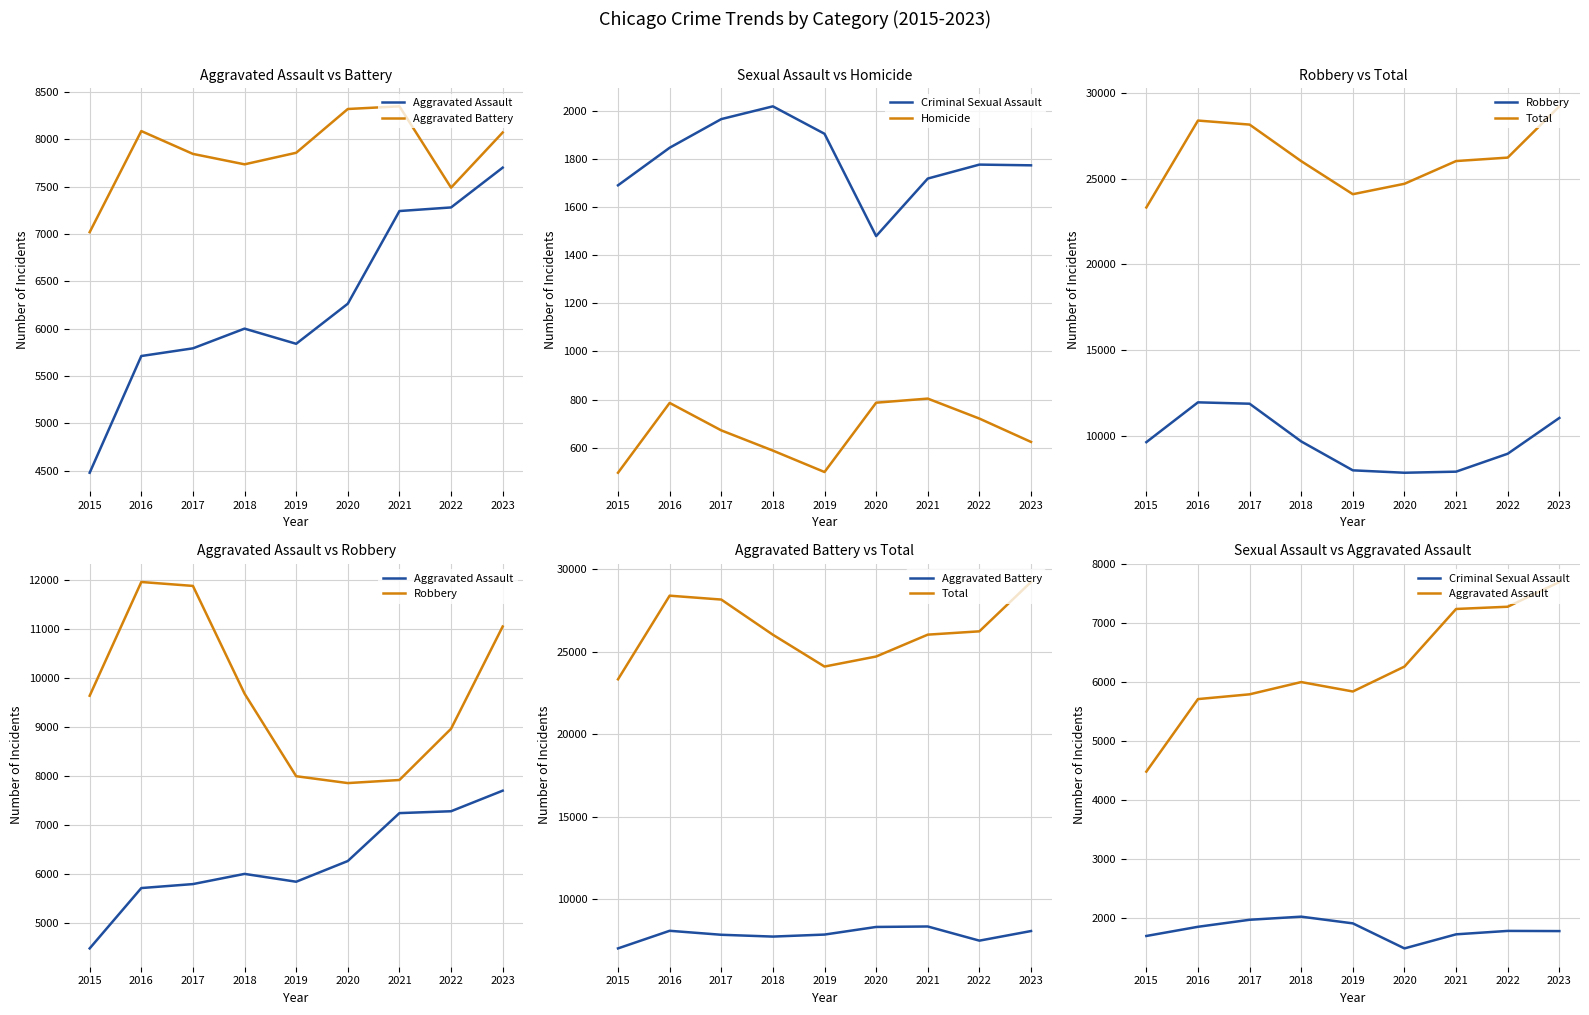

What is the difference between the second highest and minimum values in the Homicide series?

291